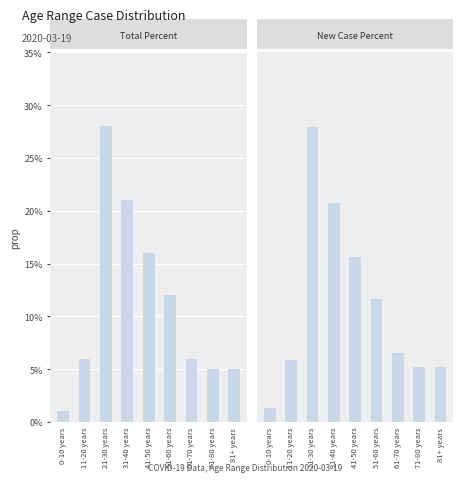

Reading left to right, what are all the values shown in this chart?

AR_TOTALPERCENT: 0.0	0.1	0.3	0.2	0.2	0.1	0.1	0.1	0.1
AR_NEWPERCENT: 0.0	0.1	0.3	0.2	0.2	0.1	0.1	0.1	0.1